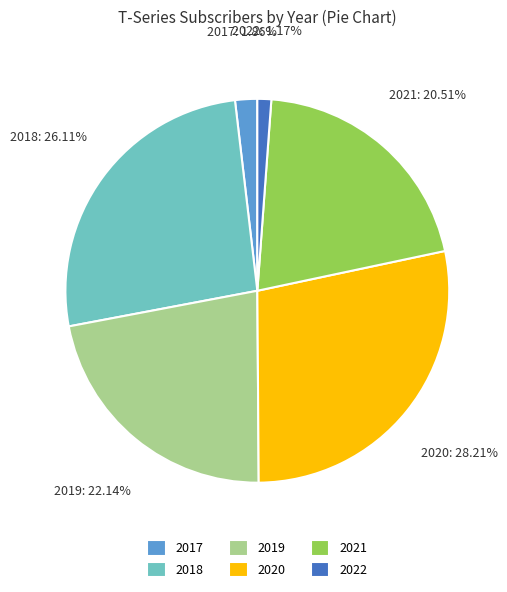

Is it true that 2018 is 14% of the pie?

False